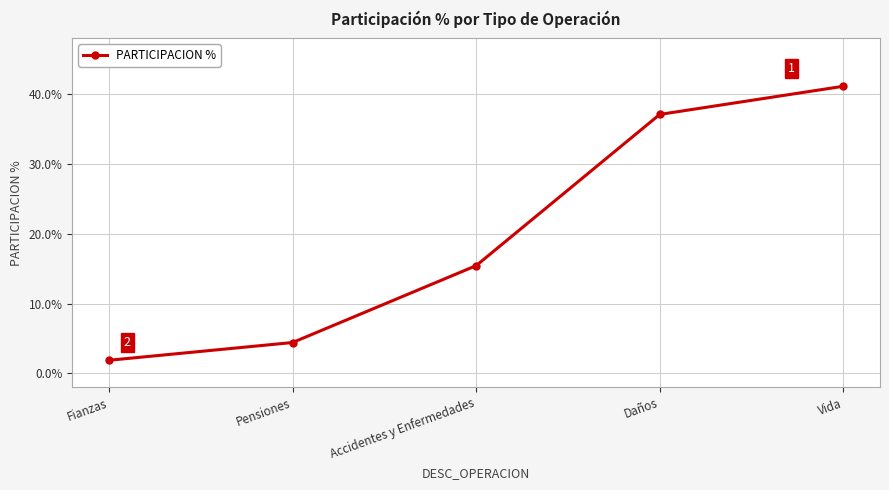

How many values are below 15?

2